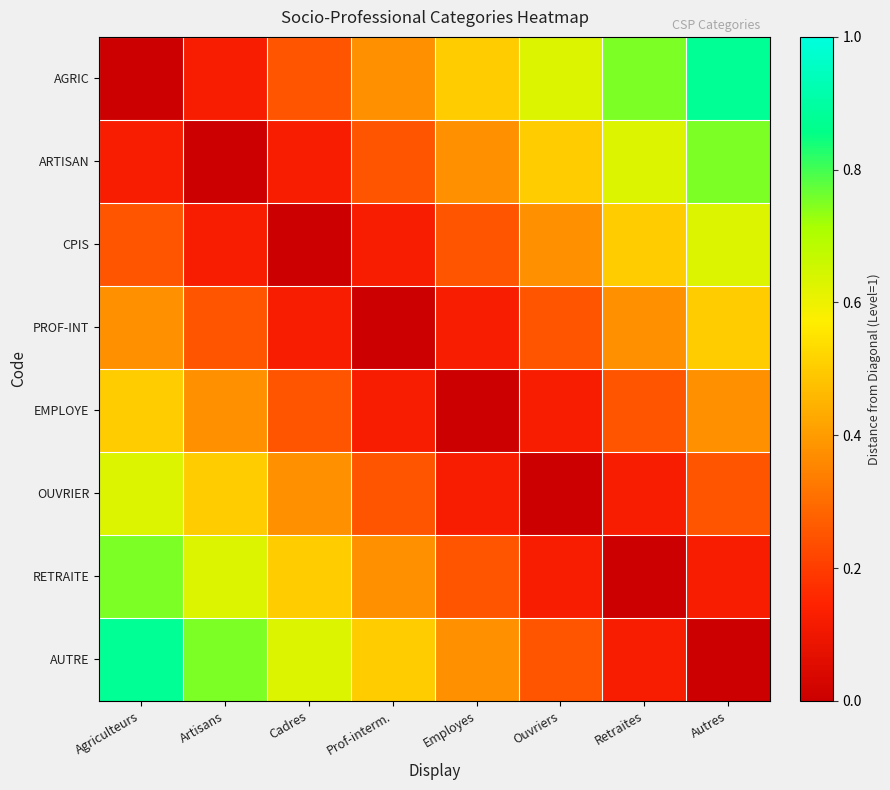

Which series changed the most between Cadres and Retraites?

AGRIC